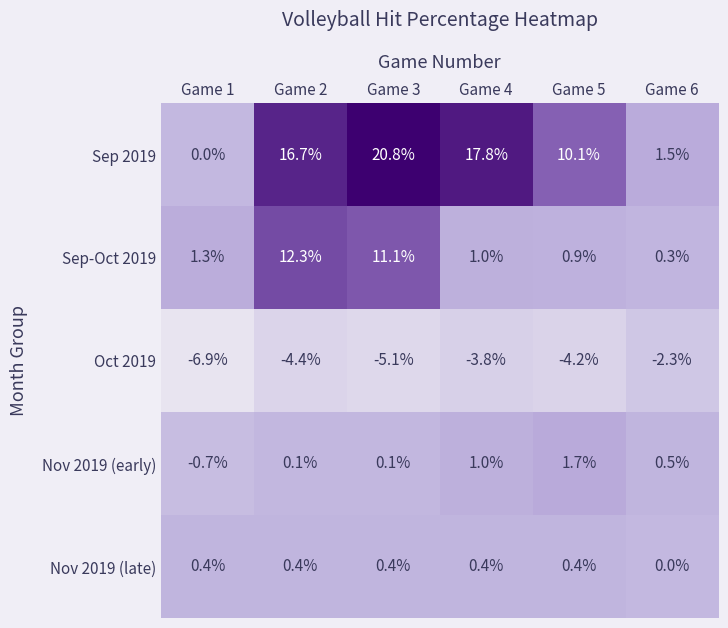

Where does the Sep 2019 series first go above 16?

Game 2